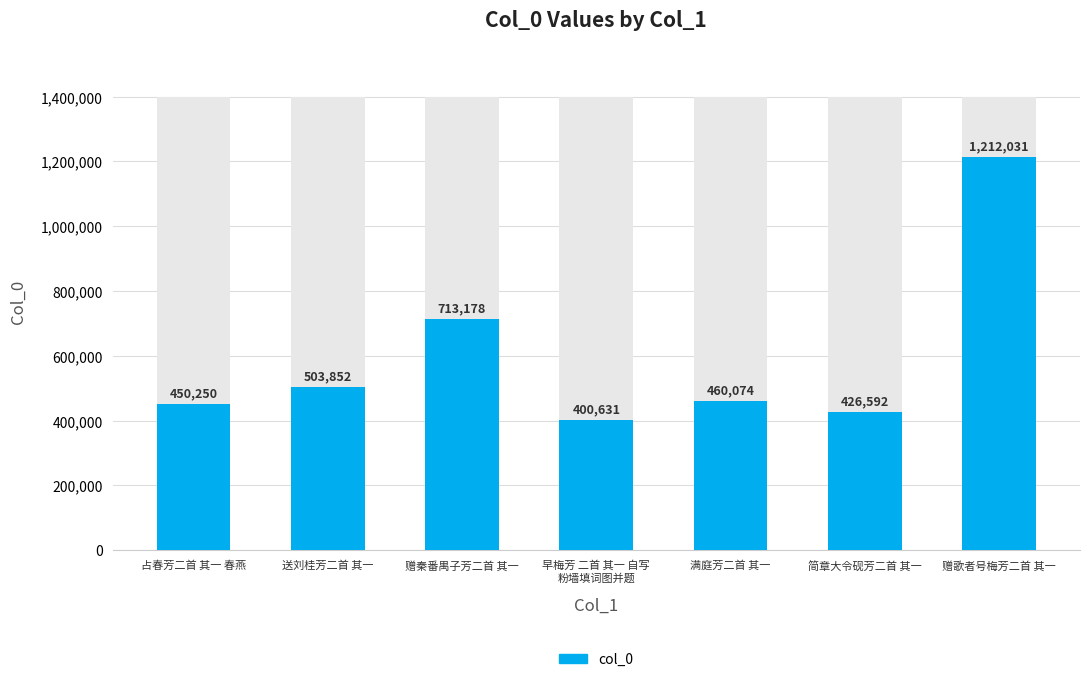

How many categories are shown in the chart?

7